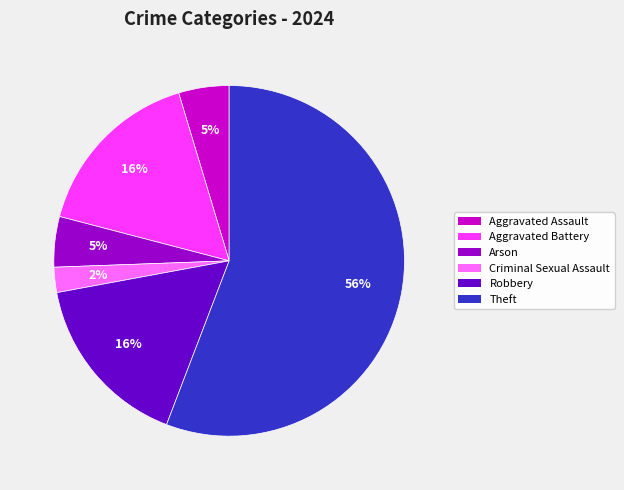

Which has a higher value, Robbery or Theft?

Theft